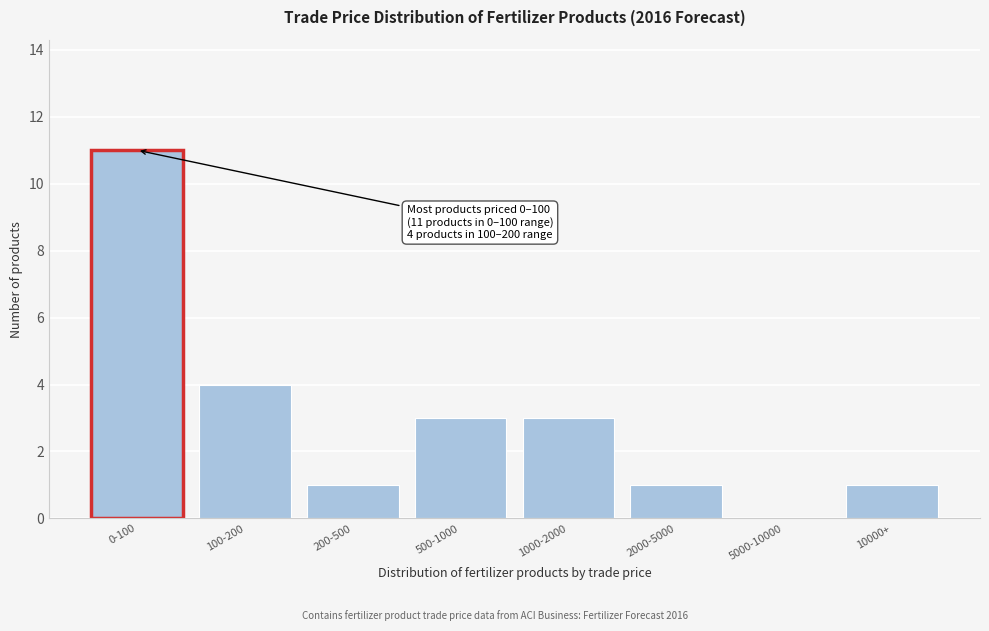

Reading left to right, extract all data points from this chart.

0-100=11	100-200=4	200-500=1	500-1000=3	1000-2000=3	2000-5000=1	5000-10000=0	10000+=1